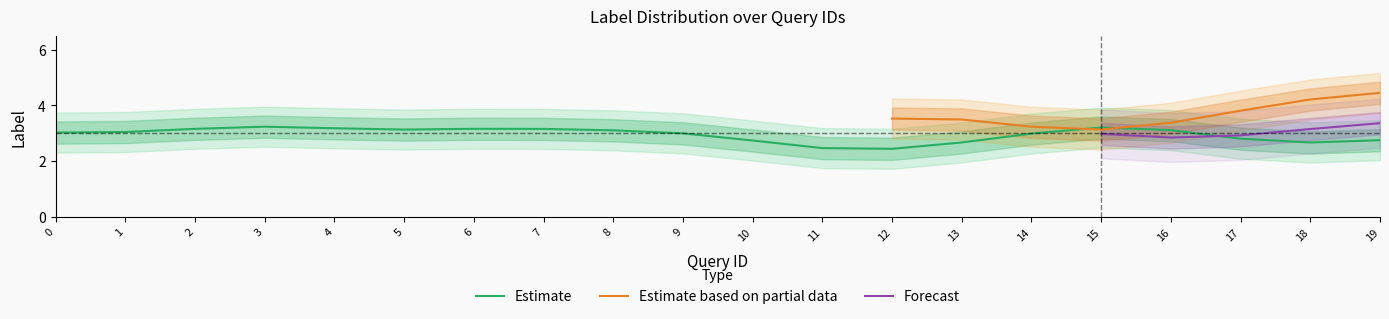

True or false: Estimate based on partial data has a value of 6 at 17.

False